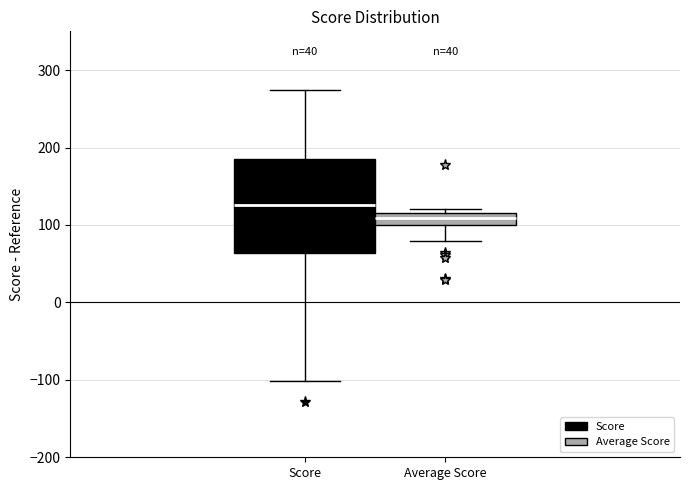

Comparing the boxes themselves (not the whiskers), which one is the tallest?

Score